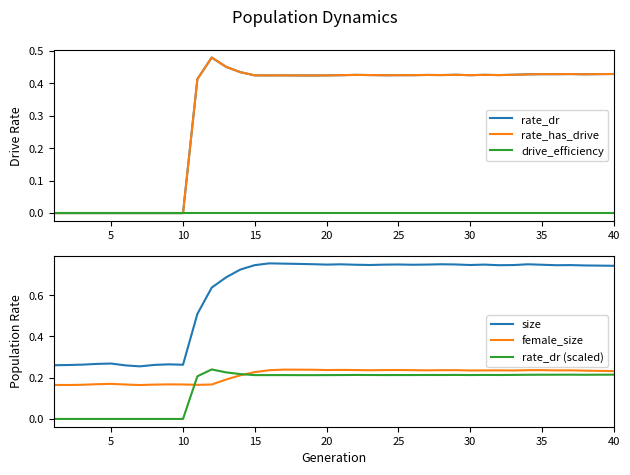

At how many categories does at least one series exceed 0?

40